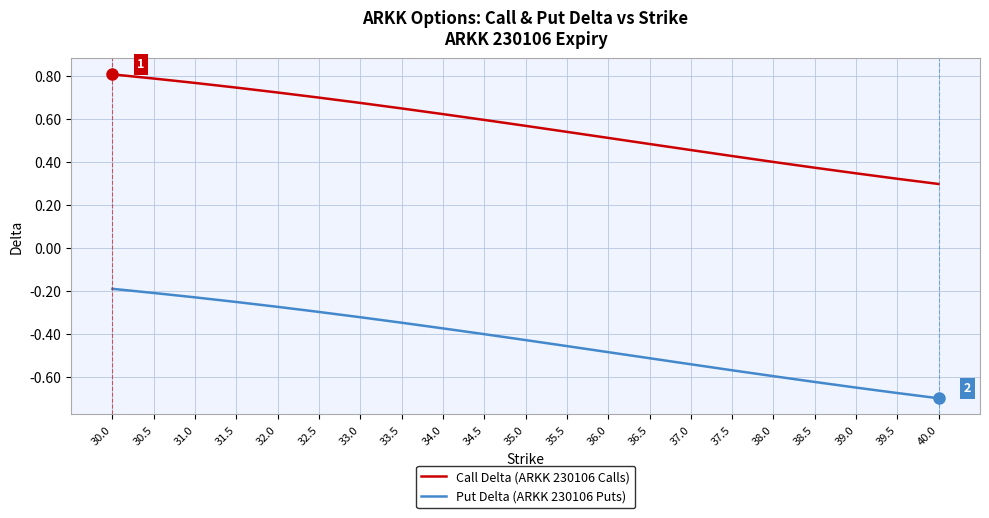

What position from the right is 32.0?

17